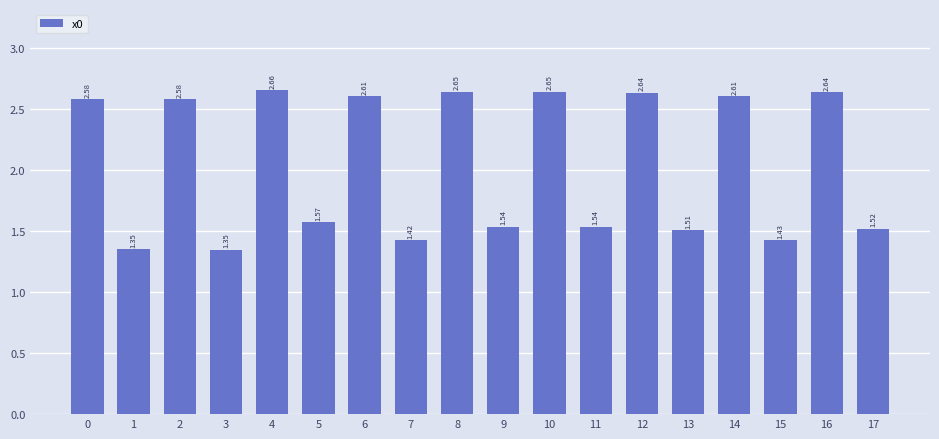

Which label corresponds to the smallest value in the chart?

3